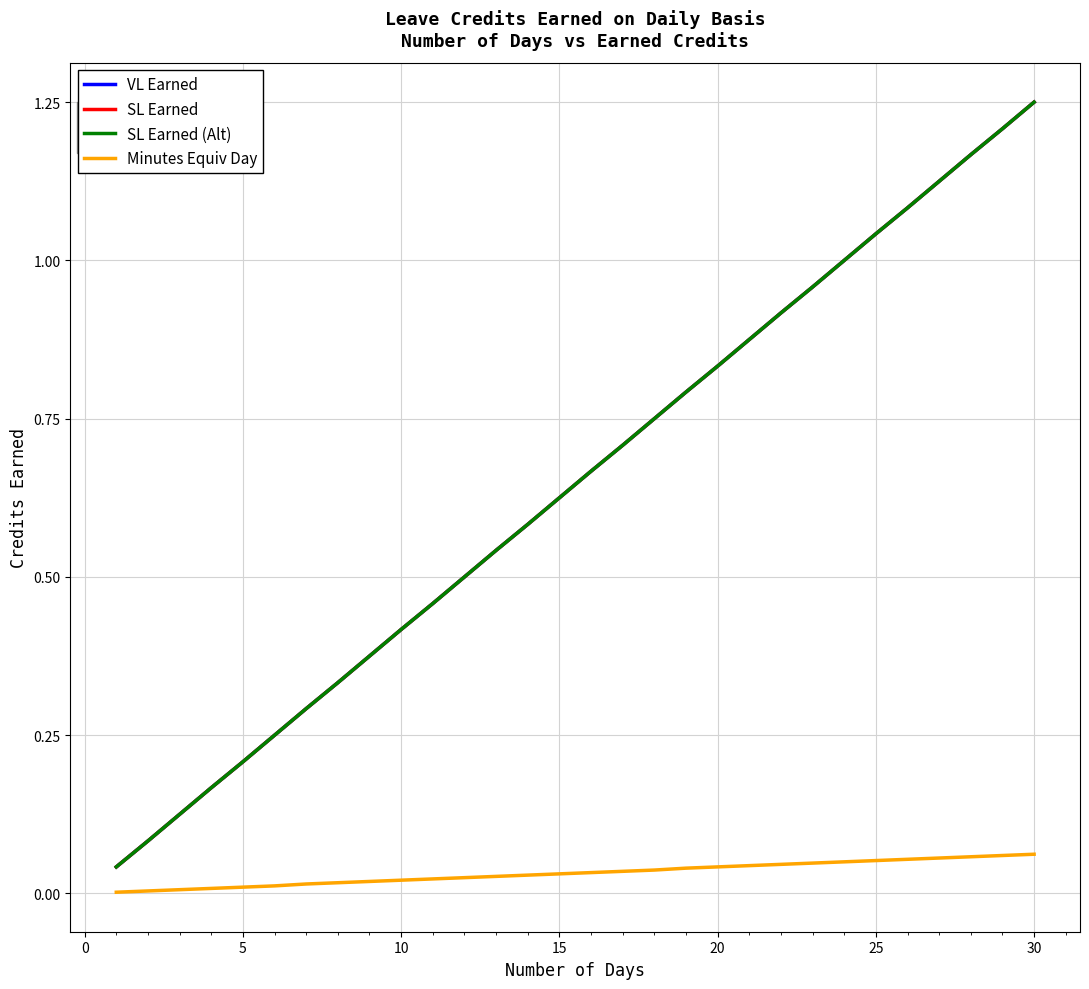

Does the chart have visible grid lines?

Yes